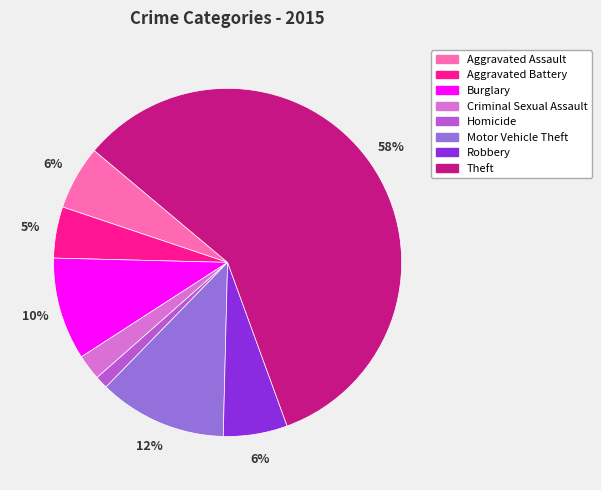

Which category accounts for the majority?

Theft